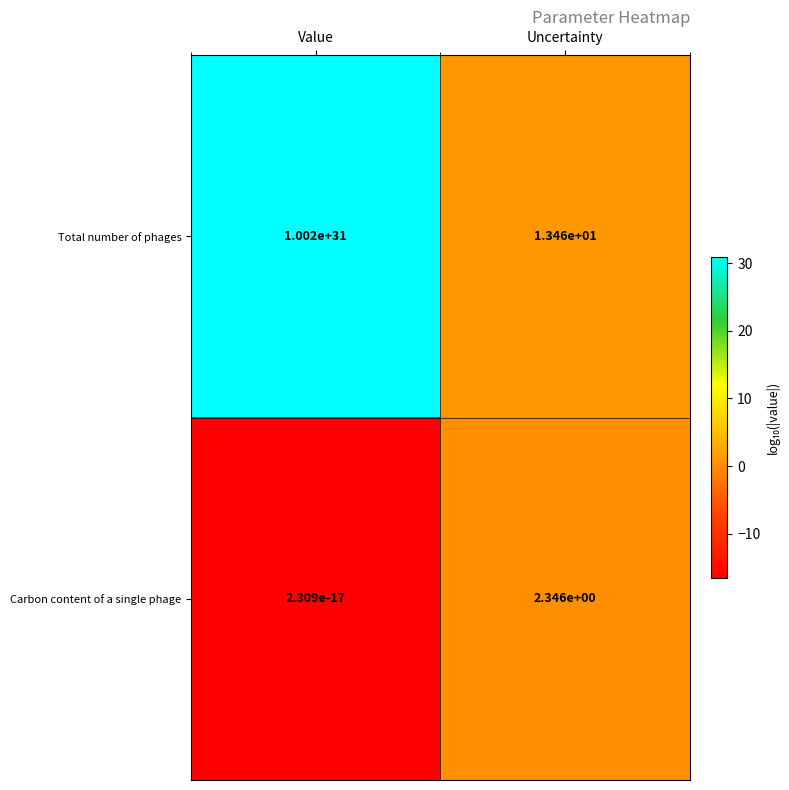

List the series in order of their overall mean, highest first.

Total number of phages, Carbon content of a single phage